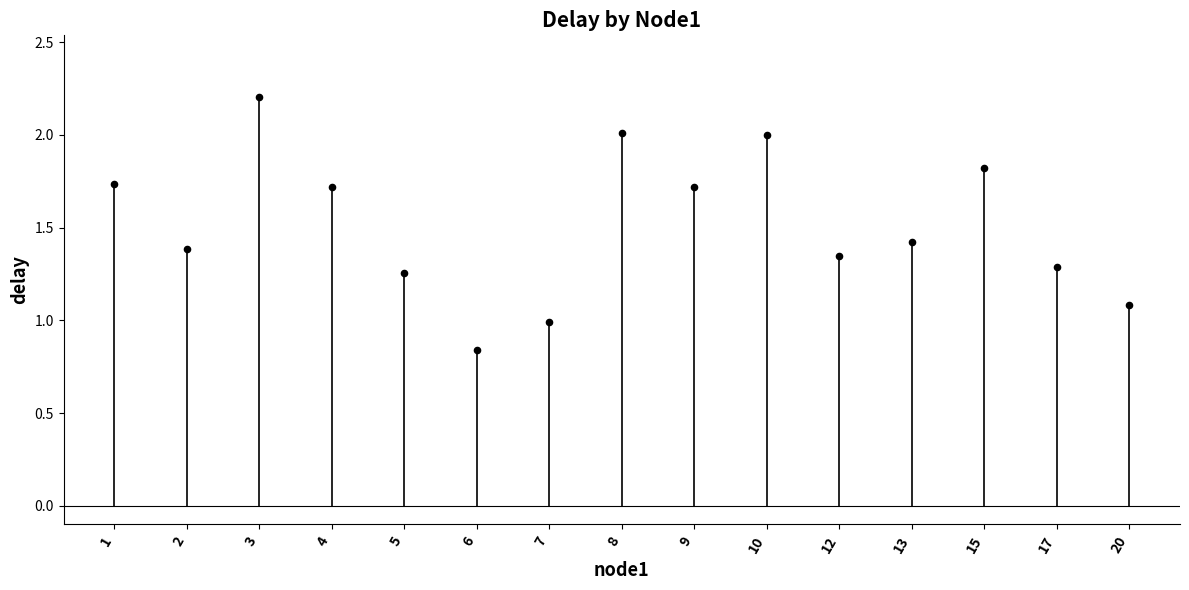

What is the range of Y values (max minus min)?

1.4